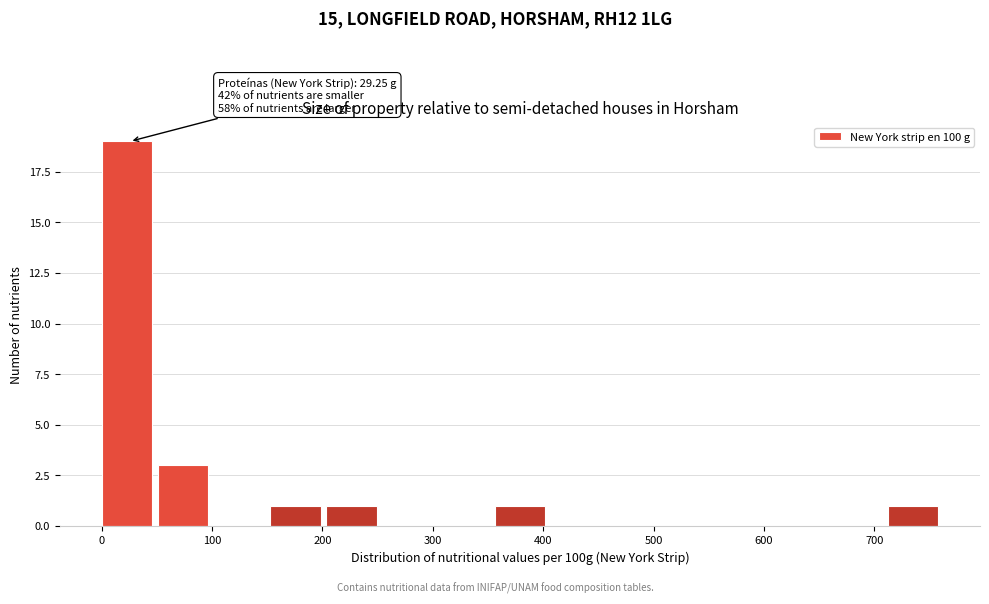

Which range on the x-axis has the tallest bar?

0 to 50